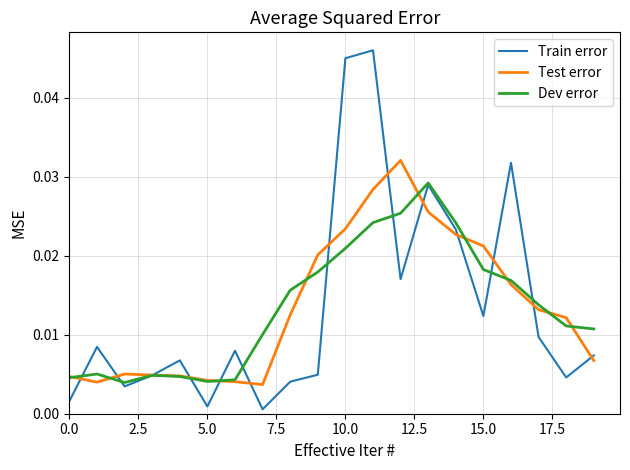

Which series has the widest spread of values?

Train error